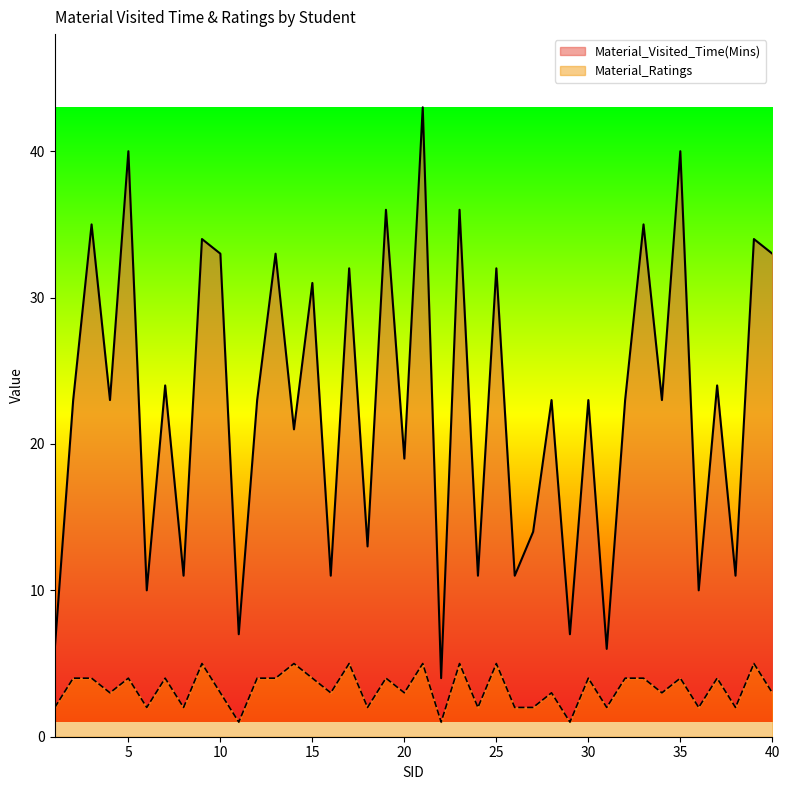

Reading left to right, extract all data points from this chart.

Material_Visited_Time(Mins): 6	23	35	23	40	10	24	11	34	33	7	23	33	21	31	11	32	13	36	19	43	4	36	11	32	11	14	23	7	23	6	23	35	23	40	10	24	11	34	33
Material_Ratings: 2	4	4	3	4	2	4	2	5	3	1	4	4	5	4	3	5	2	4	3	5	1	5	2	5	2	2	3	1	4	2	4	4	3	4	2	4	2	5	3